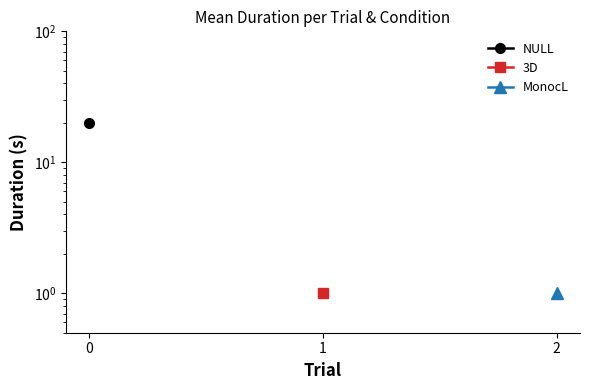

How many lines are shown in the chart?

3